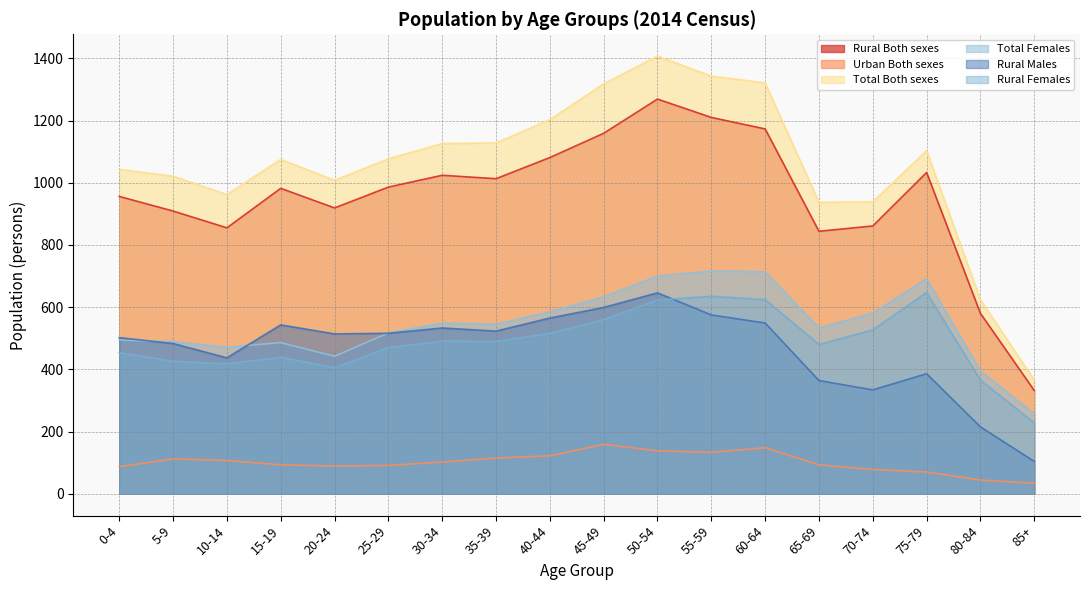

True or false: Total Females and Rural Both sexes intersect in this chart.

False